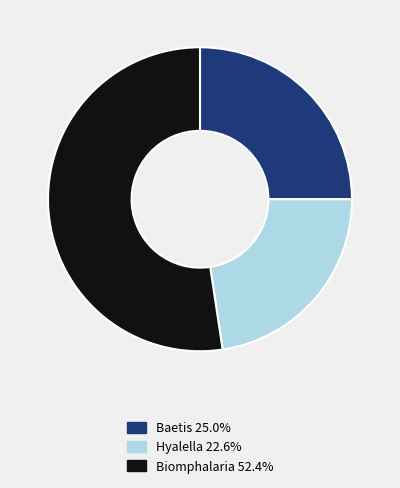

Is there a majority slice in this chart?

Yes